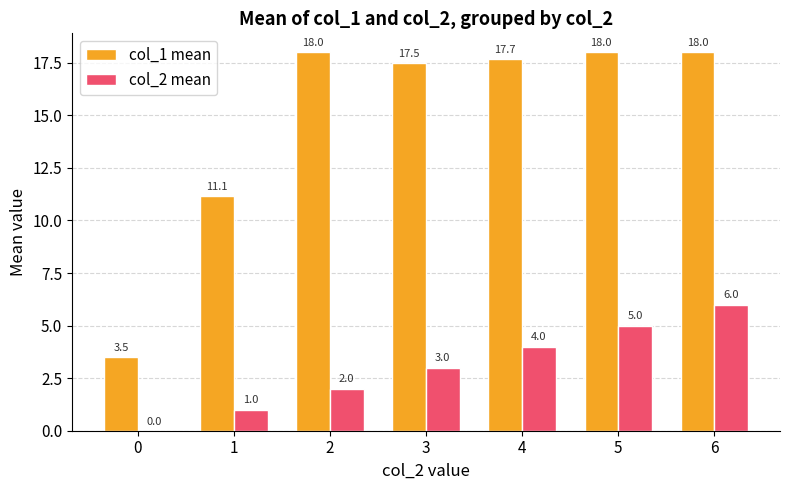

Reading right to left, transcribe all the data shown in this chart.

col_1 mean: 6=18.0	5=18.0	4=17.7	3=17.5	2=18.0	1=11.1	0=3.5
col_2 mean: 6=6.0	5=5.0	4=4.0	3=3.0	2=2.0	1=1.0	0=0.0